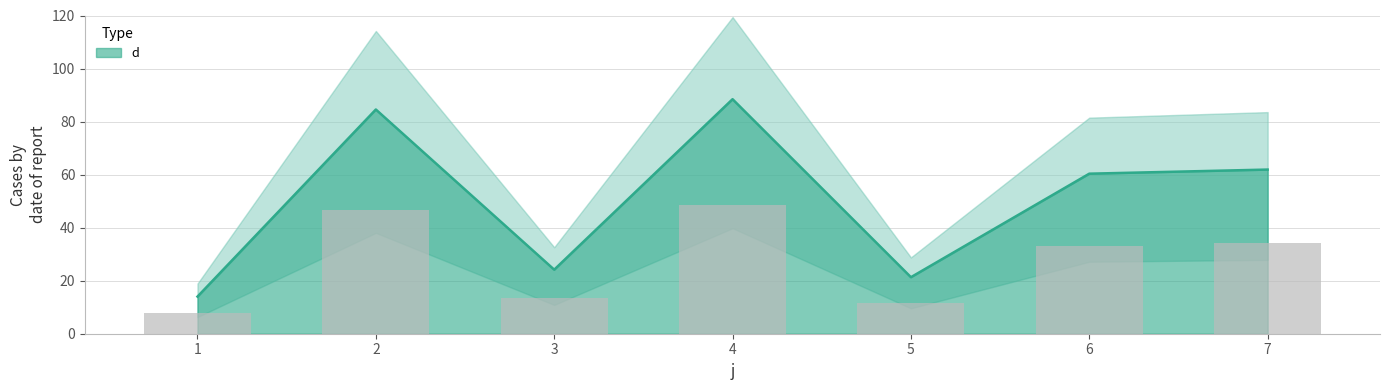

How many data points are less than 60?

3